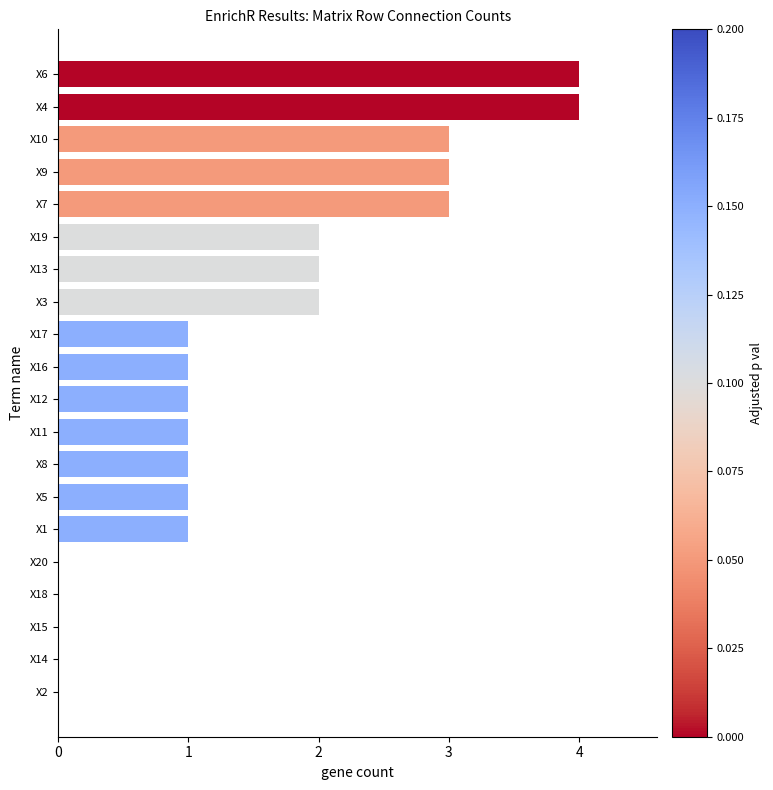

What is the average value?

2